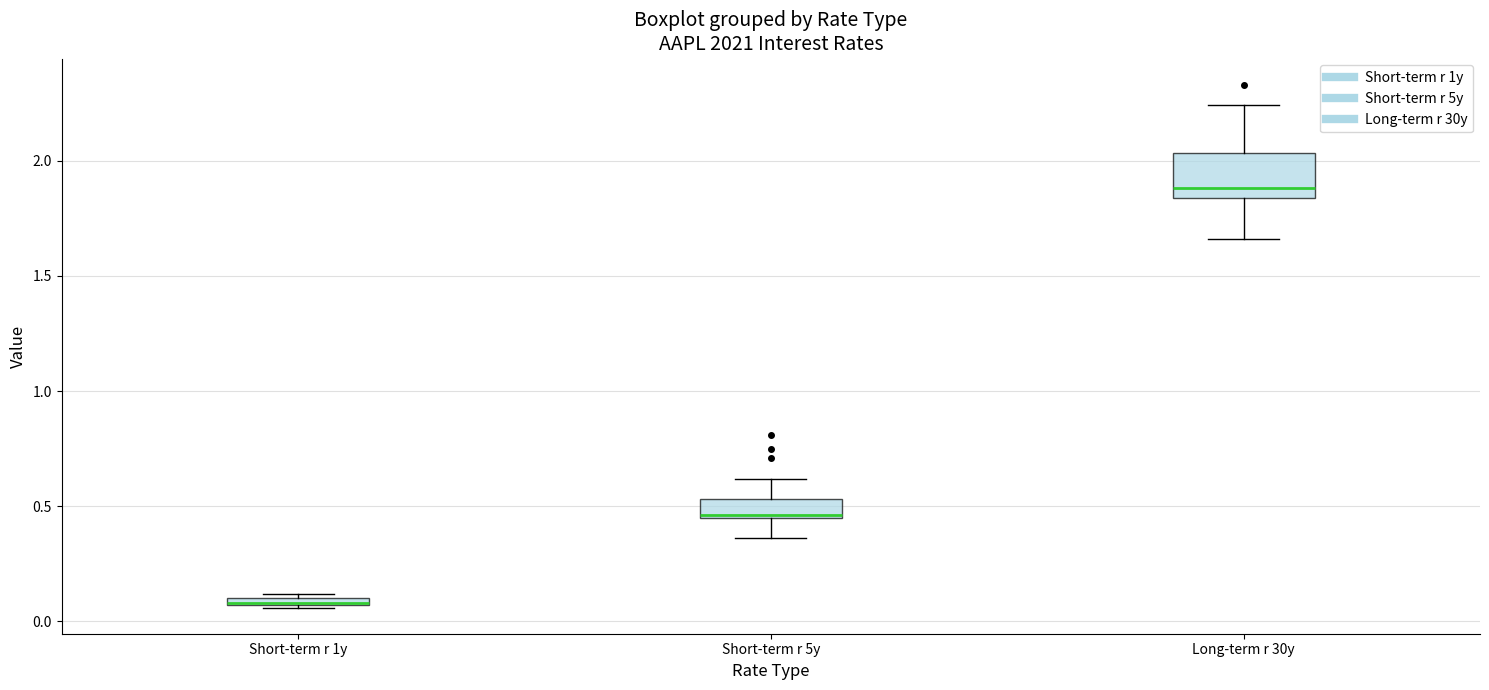

Which box's median line is the lowest?

Short-term r 1y